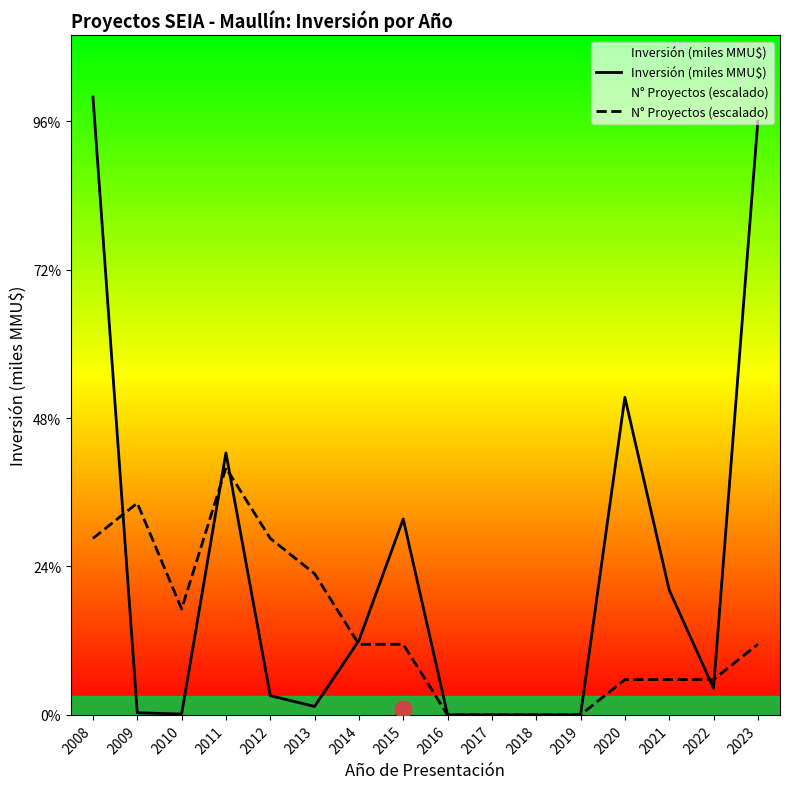

What is the value of the Inversión (miles MMU$) point at the 2nd from the left?

0.7